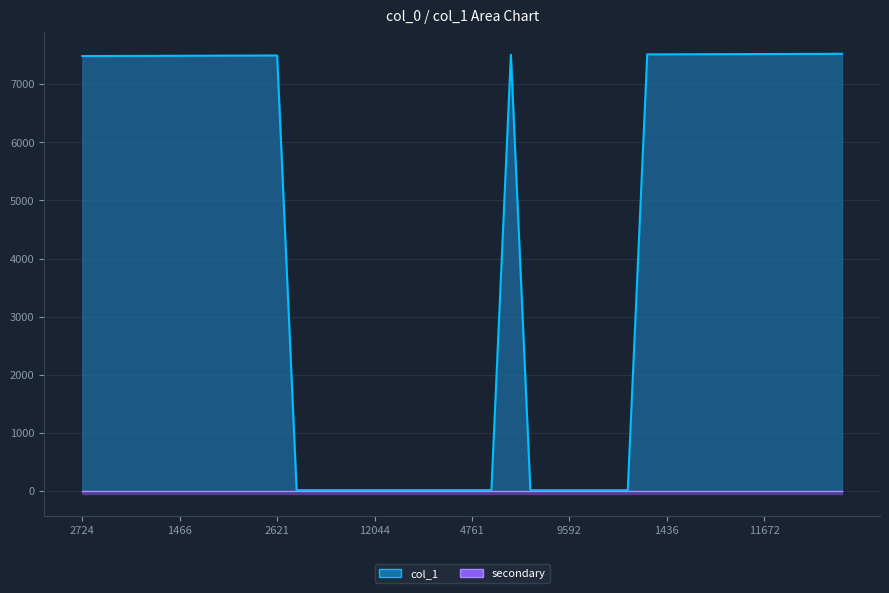

Reading left to right, list all the values displayed in this chart.

7483	7484	7485	7486	7487	7488	7489	7490	7491	7492	7493	15	15	15	15	15	15	15	15	15	15	15	7505	13	13	13	13	13	13	7512	7513	7514	7515	7516	7517	7518	7519	7520	7521	7522